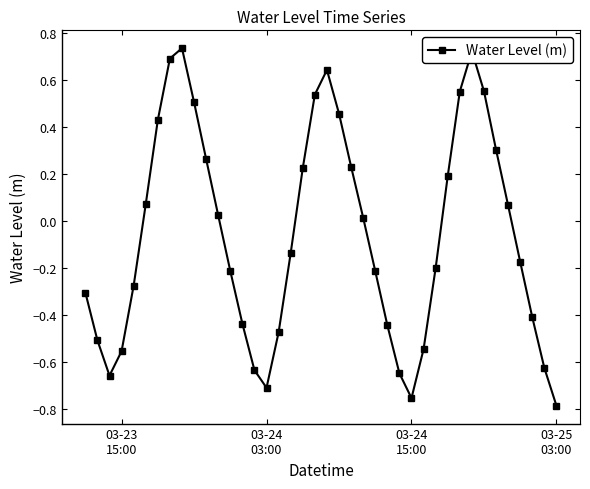

What is the difference between the maximum and minimum values?

1.5